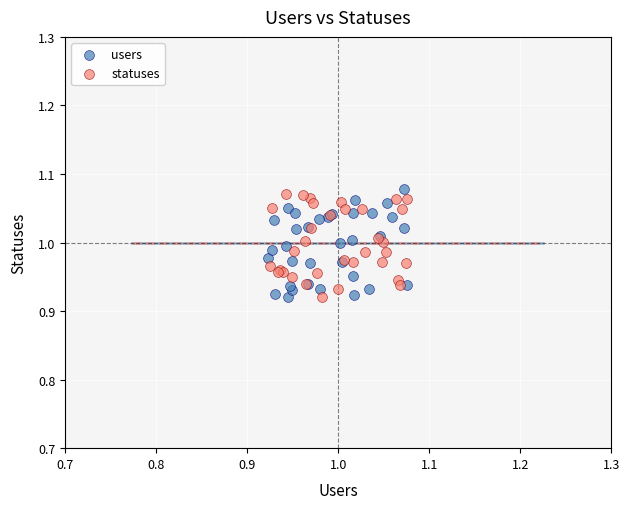

Which series has the largest Y range (max minus min)?

users